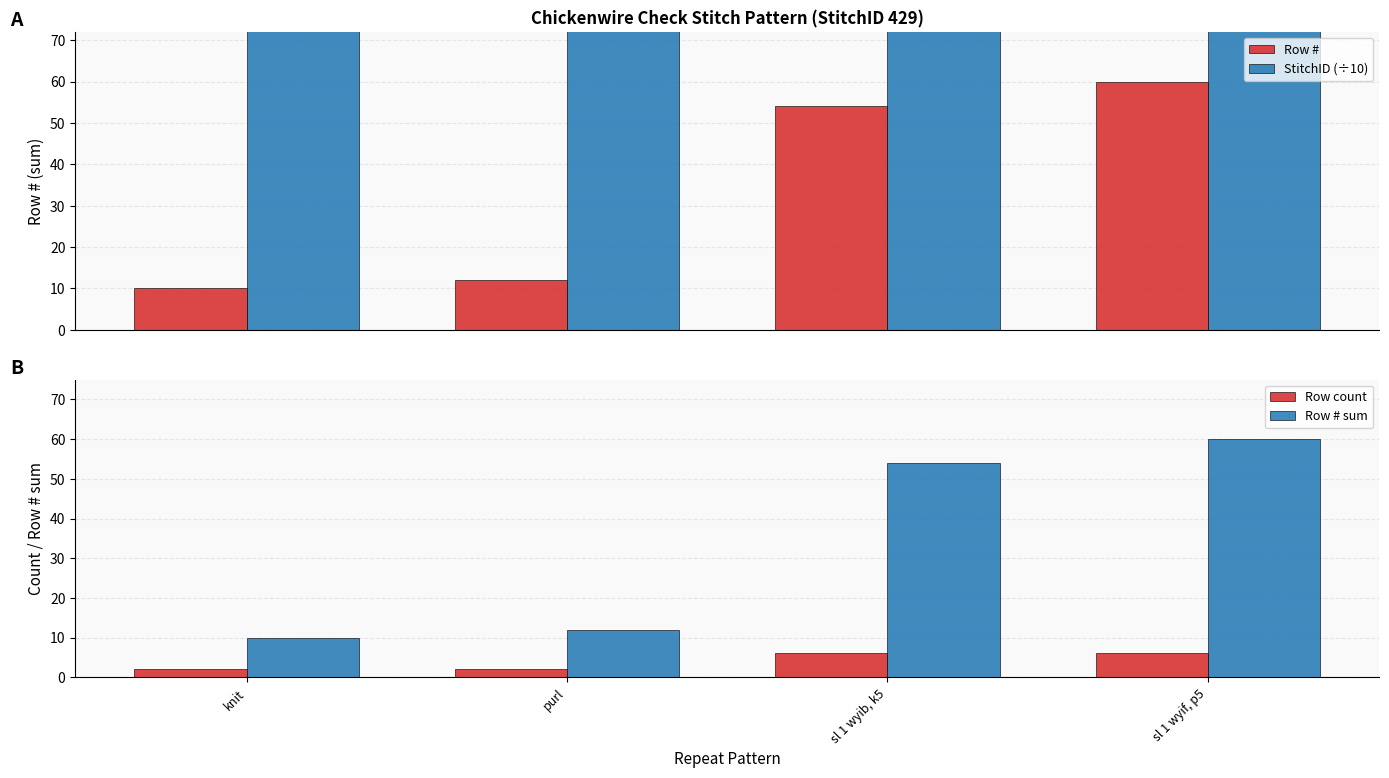

Rank the series at sl 1 wyib, k5 from lowest to highest value.

Row count, Row #, Row # sum, StitchID (÷10)